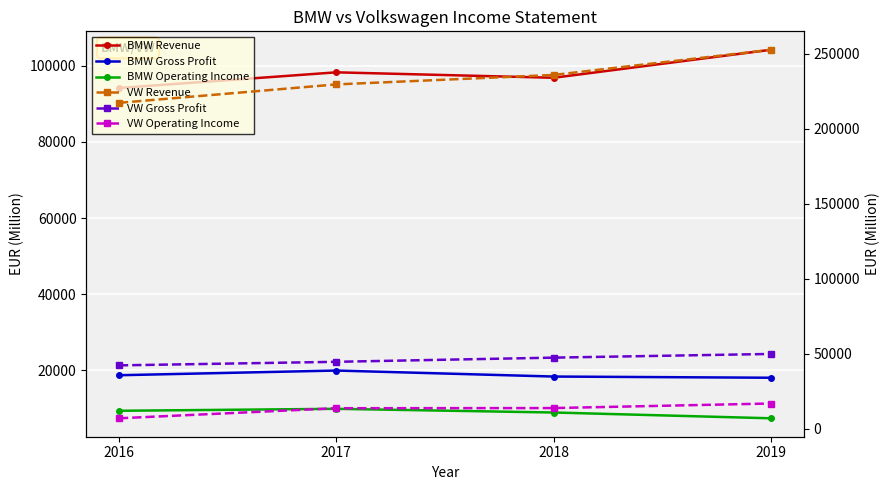

Reading right to left, transcribe all the data shown in this chart.

BMW Revenue: 2019=104210	2018=96855	2017=98282	2016=94163
BMW Gross Profit: 2019=18063	2018=18378	2017=19953	2016=18721
BMW Operating Income: 2019=7411	2018=8933	2017=9899	2016=9386
VW Revenue: 2019=252632	2018=235849	2017=229550	2016=217267
VW Gross Profit: 2019=49972	2018=47514	2017=44734	2016=42366
VW Operating Income: 2019=16960	2018=13920	2017=13818	2016=7103